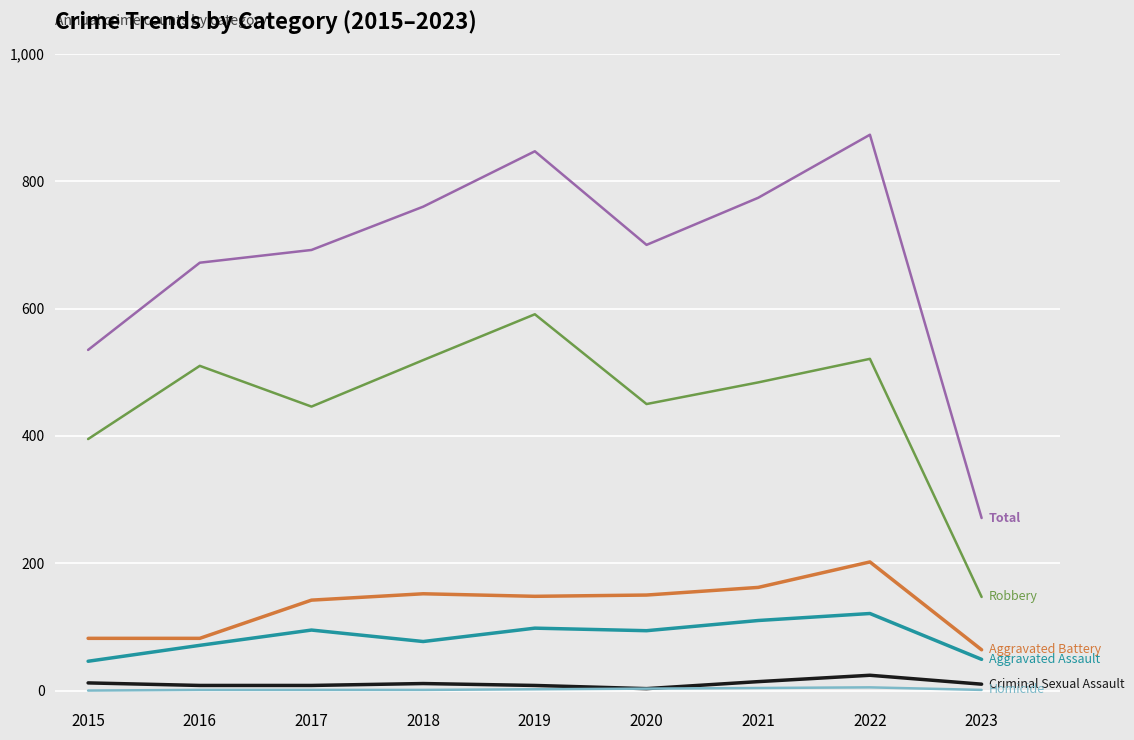

At which category does the chart reach its peak across all series?

2022